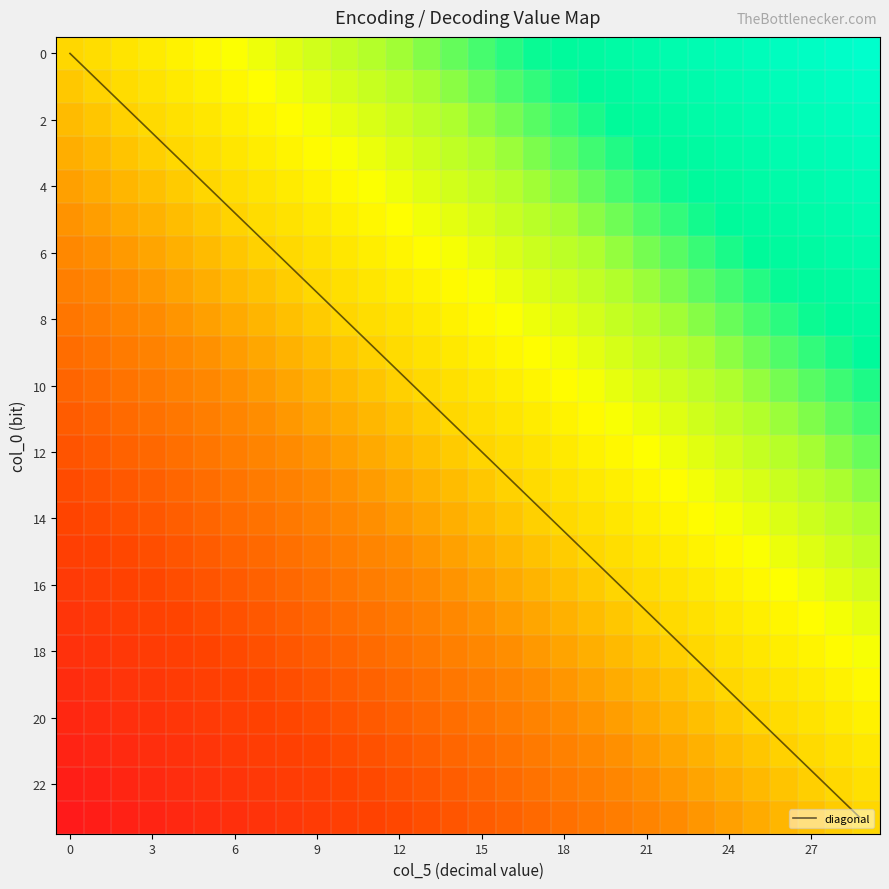

What value does the 0 series have at 21?

0.7